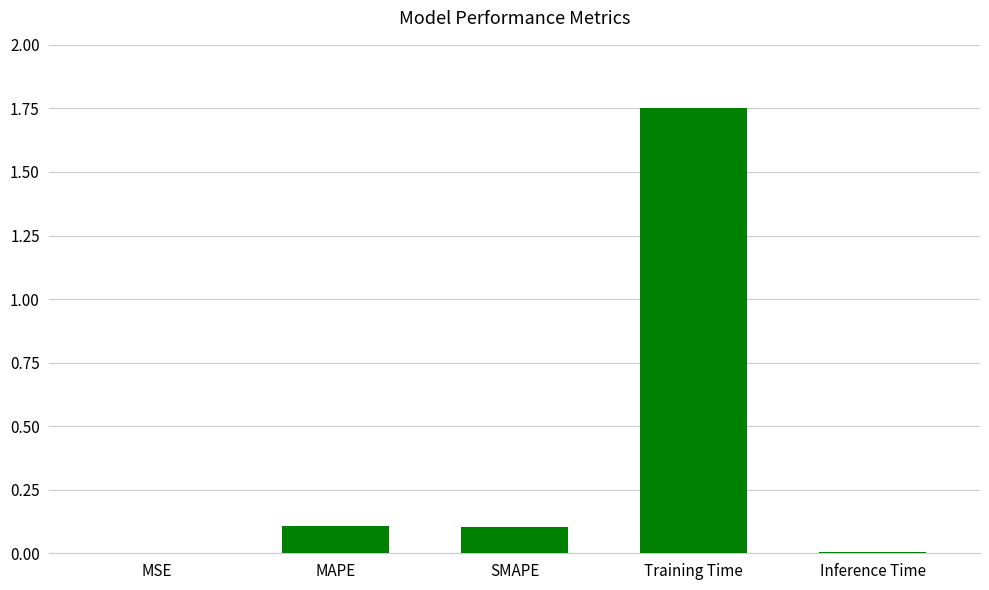

What is the difference between the values at SMAPE and Inference Time?

0.1